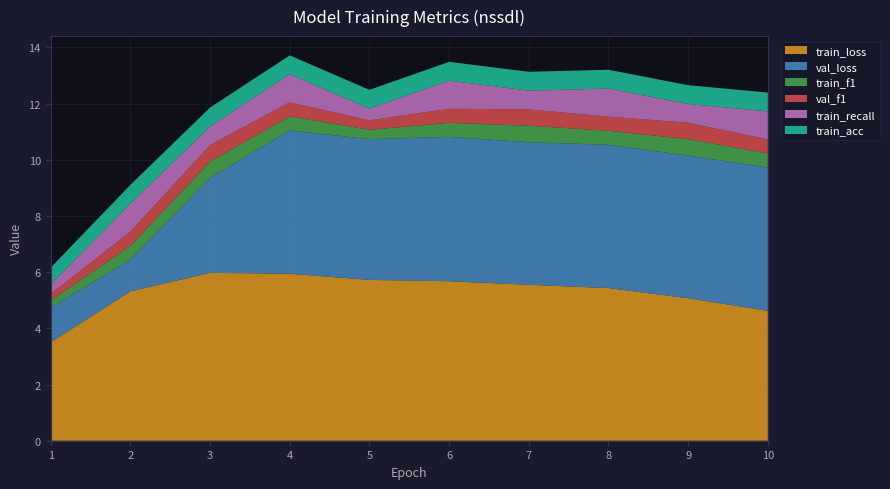

Reading left to right, extract all data points from this chart.

train_loss: 1=3.5	2=5.3	3=6.0	4=5.9	5=5.7	6=5.7	7=5.5	8=5.4	9=5.1	10=4.6
val_loss: 1=1.2	2=1.1	3=3.4	4=5.1	5=5.0	6=5.1	7=5.1	8=5.1	9=5.1	10=5.1
train_f1: 1=0.2	2=0.5	3=0.6	4=0.5	5=0.3	6=0.5	7=0.6	8=0.5	9=0.6	10=0.5
val_f1: 1=0.2	2=0.5	3=0.6	4=0.5	5=0.3	6=0.5	7=0.6	8=0.5	9=0.6	10=0.5
train_recall: 1=0.3	2=1.0	3=0.7	4=1.0	5=0.4	6=1.0	7=0.7	8=1.0	9=0.7	10=1.0
train_acc: 1=0.6	2=0.7	3=0.7	4=0.7	5=0.7	6=0.7	7=0.7	8=0.7	9=0.7	10=0.7